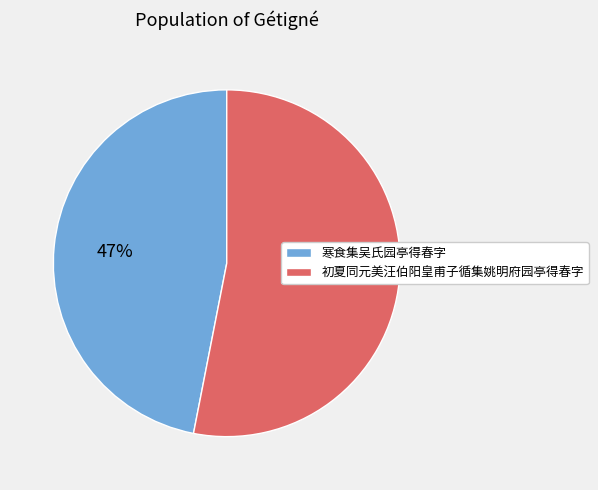

The 寒食集吴氏园亭得春字 slice represents 47% of the pie. True or false?

True